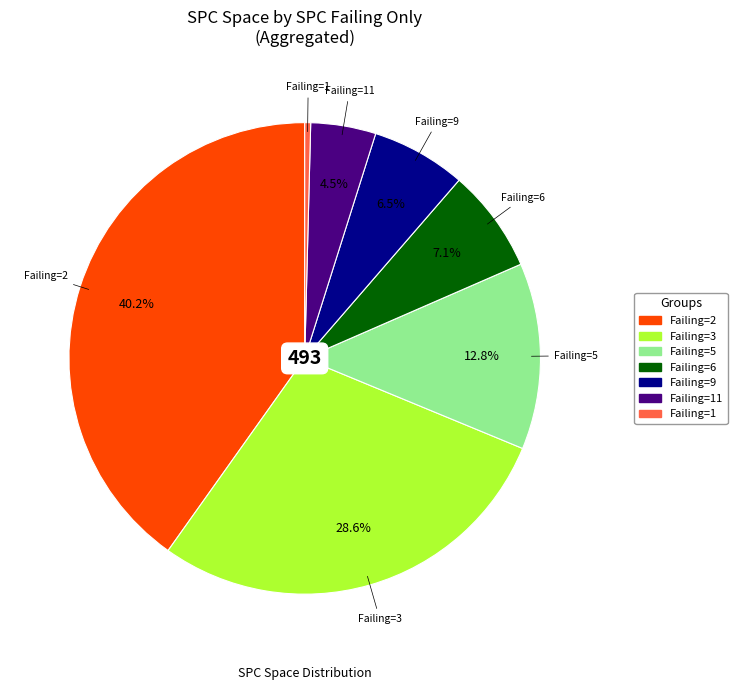

Does Failing=11 represent more than half of the total?

No